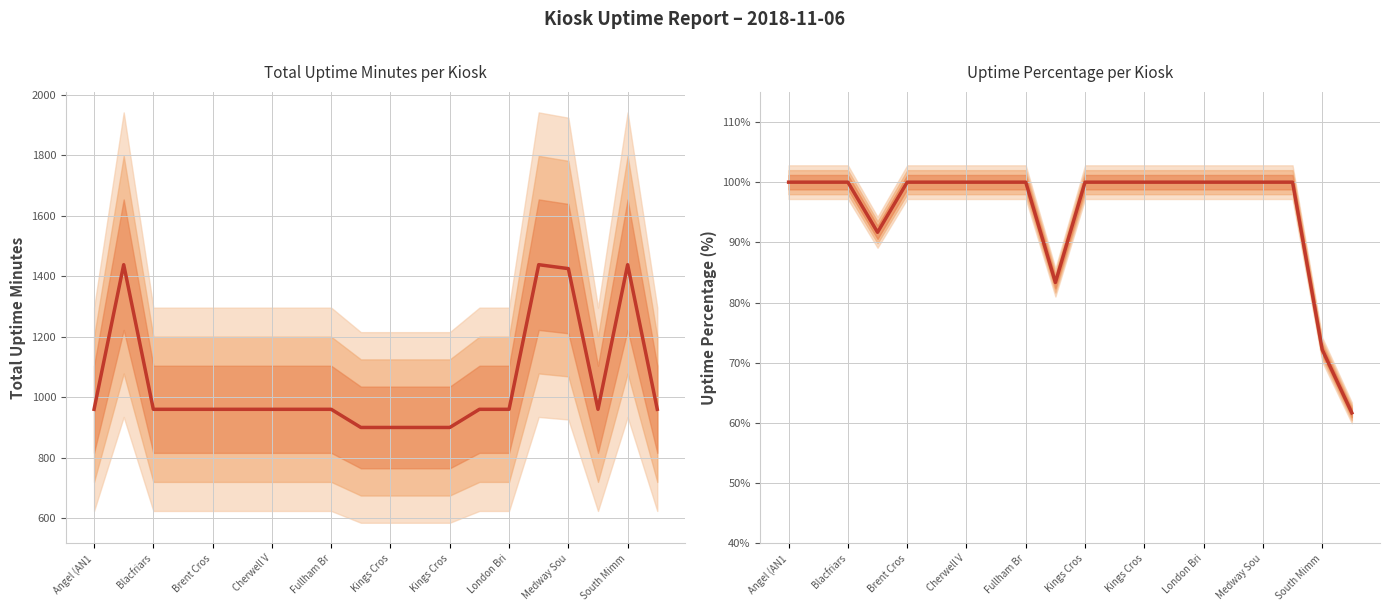

How many lines are shown in the chart?

2